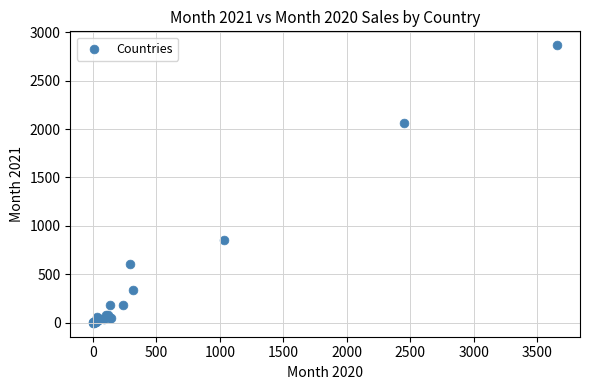

What Y value in the scatter plot is closest to 1432?

852